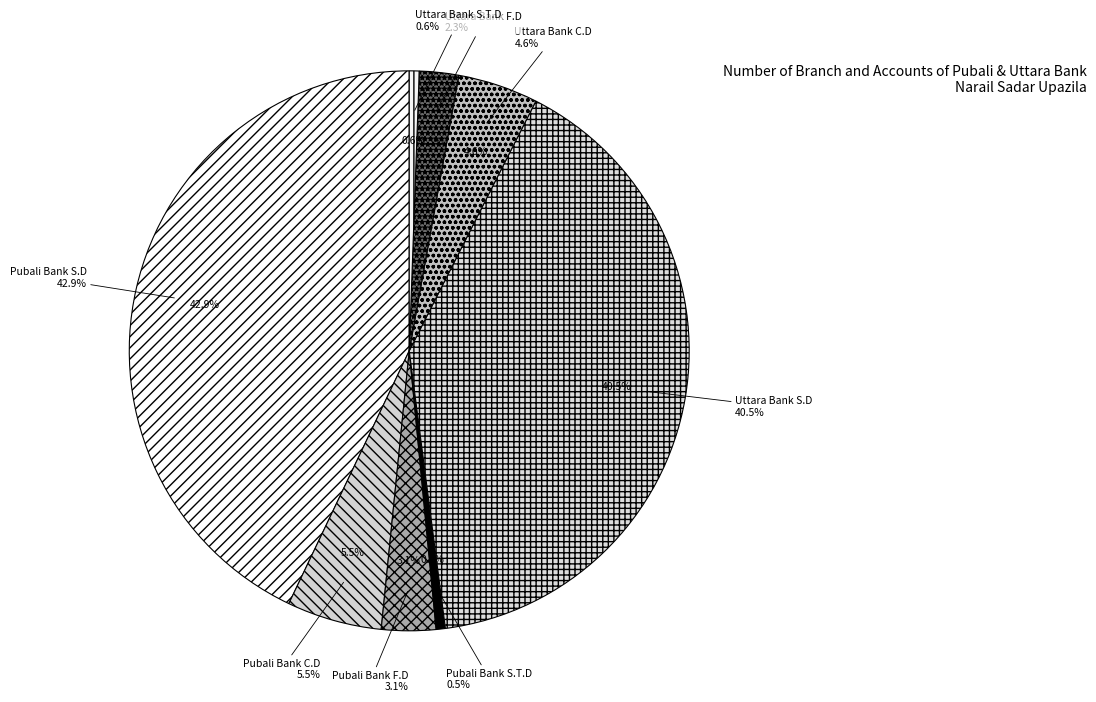

Rank the categories by value from lowest to highest.

Pubali Bank S.T.D, Uttara Bank S.T.D, Uttara Bank F.D, Pubali Bank F.D, Uttara Bank C.D, Pubali Bank C.D, Uttara Bank S.D, Pubali Bank S.D